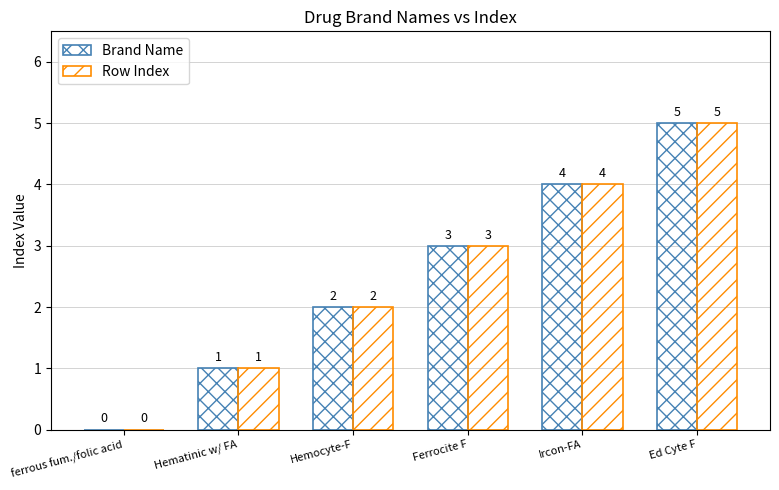

Is it true that Brand Name equals -2 at ferrous fum./folic acid?

False